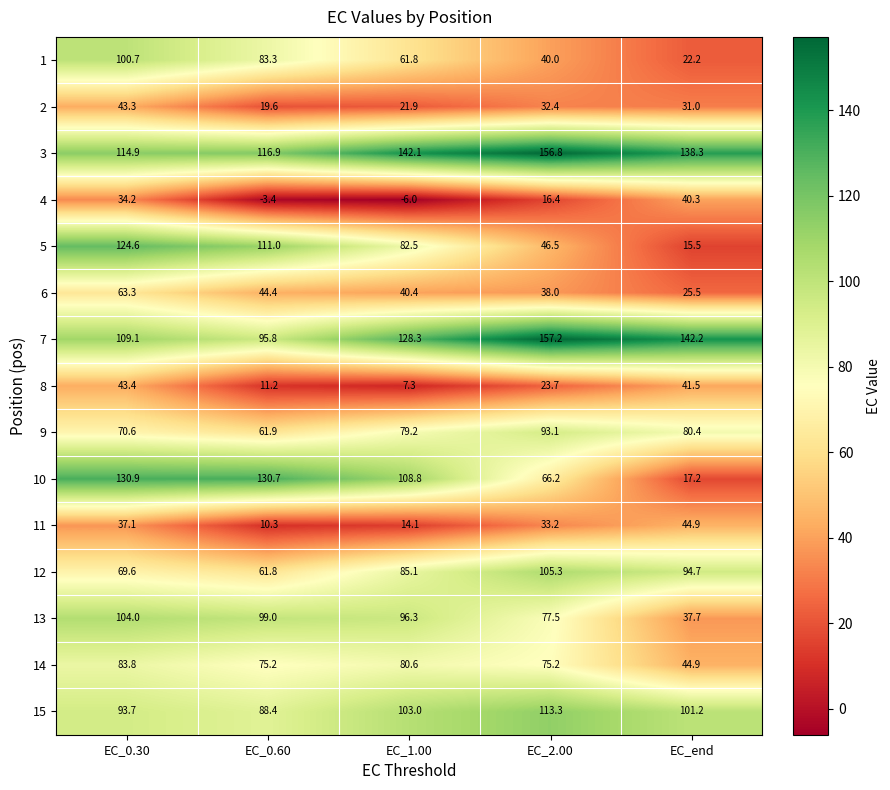

What is the difference between the 4 values at EC_2.00 and EC_end?

23.9